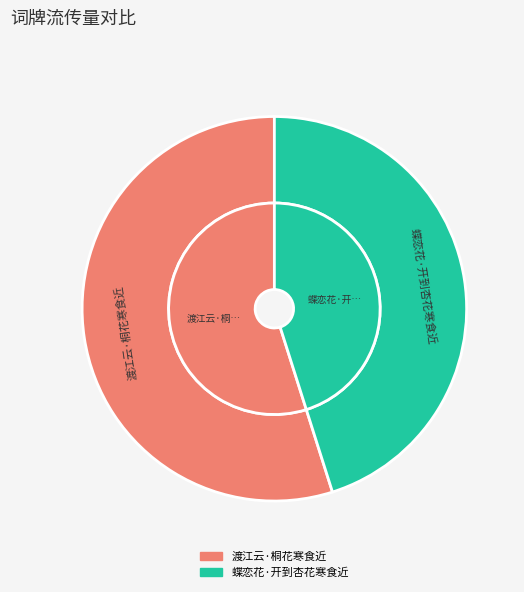

To the nearest percent, what percentage of the pie is 渡江云·桐花寒食近?

55%